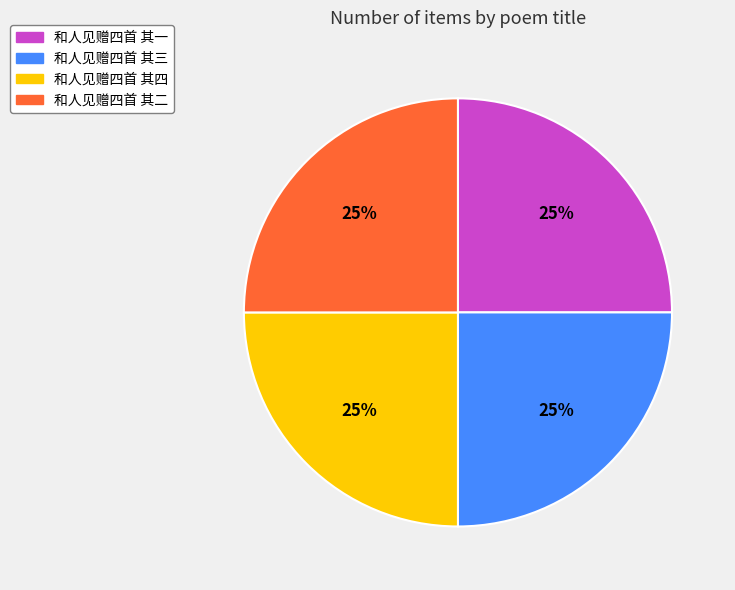

To the nearest percent, what portion does 和人见赠四首 其二 represent?

25%